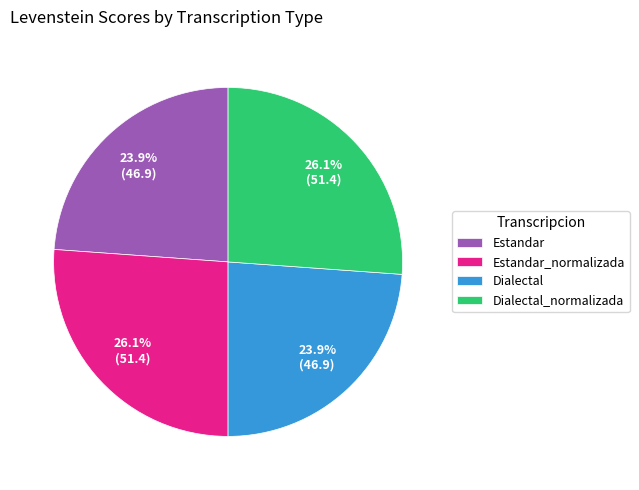

What percentage do Estandar_normalizada and Dialectal together represent?

50.0%